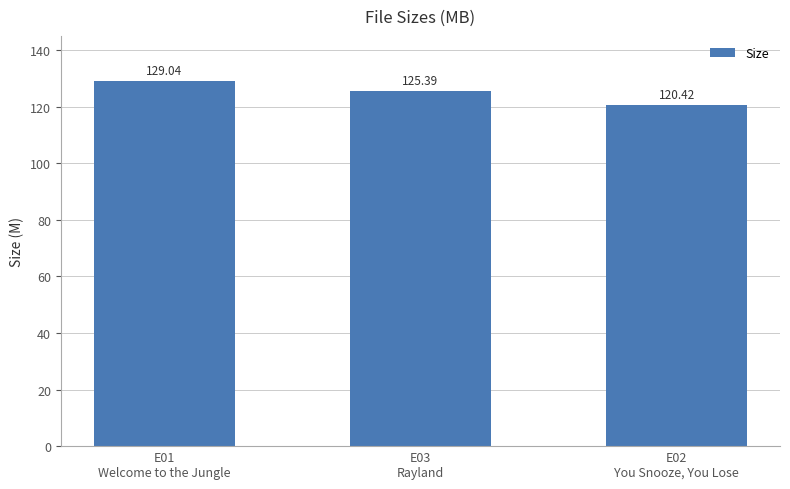

Where does the data first go above 125?

E01
Welcome to the Jungle